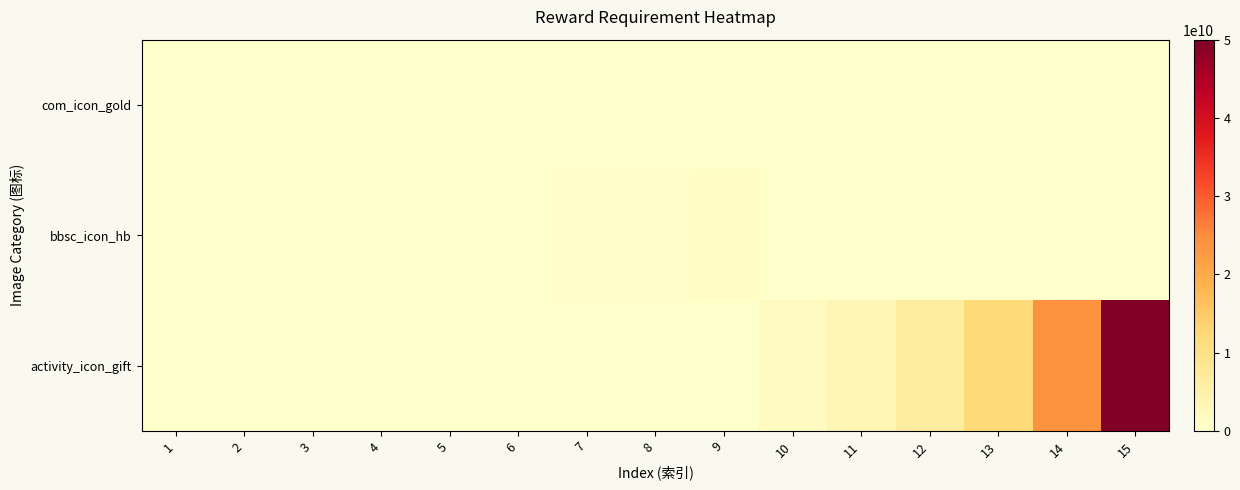

What is the total value across all series at 13?

12000000000